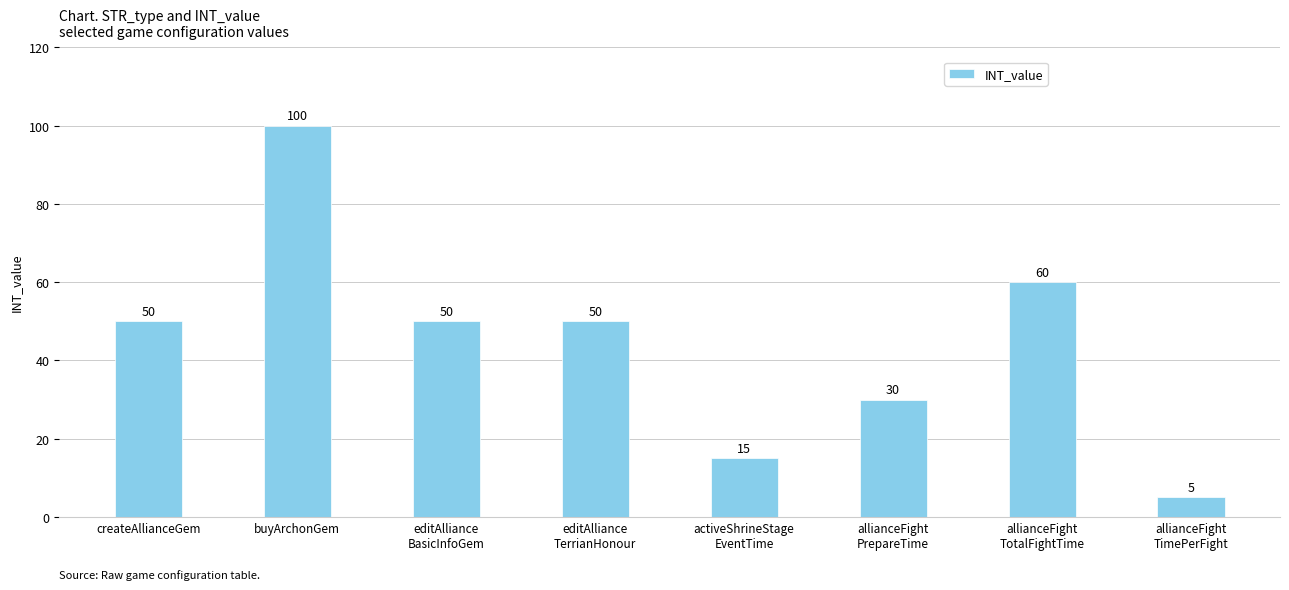

Reading left to right, extract all data points from this chart.

createAllianceGem=50	buyArchonGem=100	editAlliance
BasicInfoGem=50	editAlliance
TerrianHonour=50	activeShrineStage
EventTime=15	allianceFight
PrepareTime=30	allianceFight
TotalFightTime=60	allianceFight
TimePerFight=5